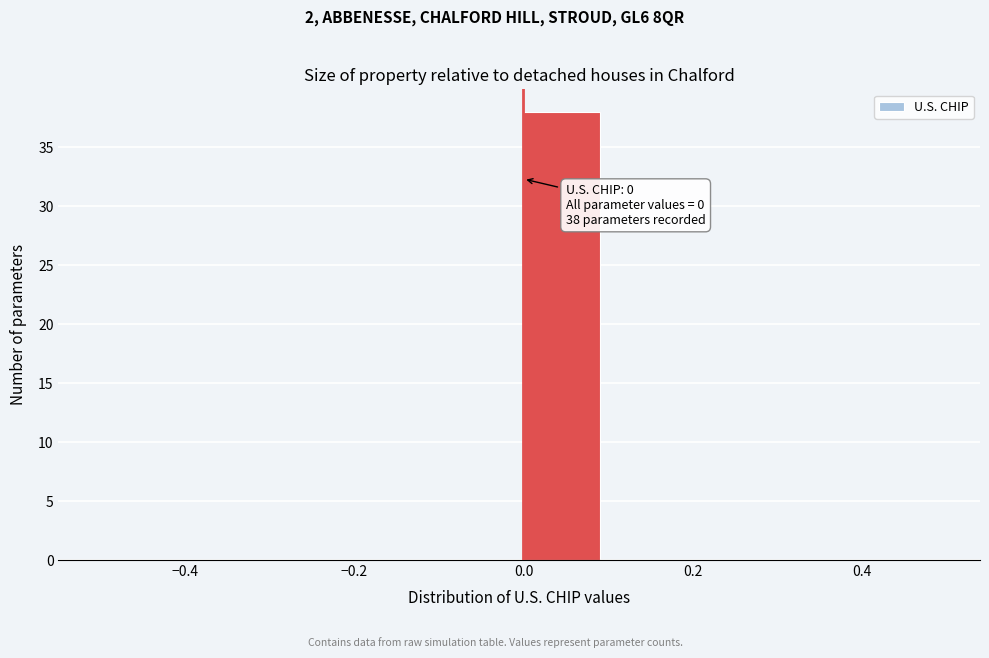

Over which range of the x-axis is the bar tallest?

0.0 to 0.1